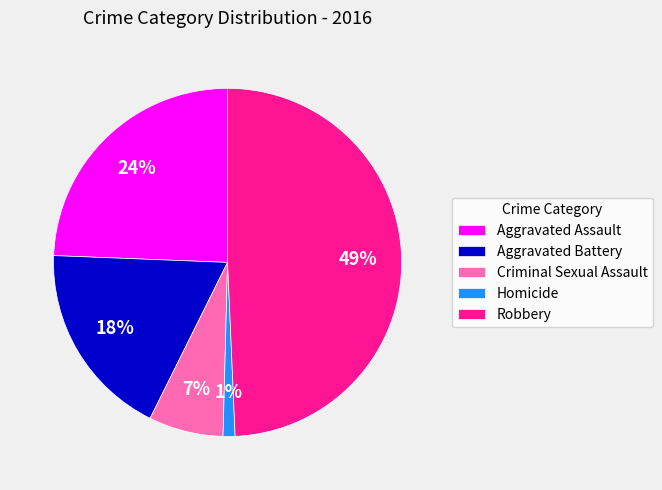

Which category has the smallest portion of the pie?

Homicide